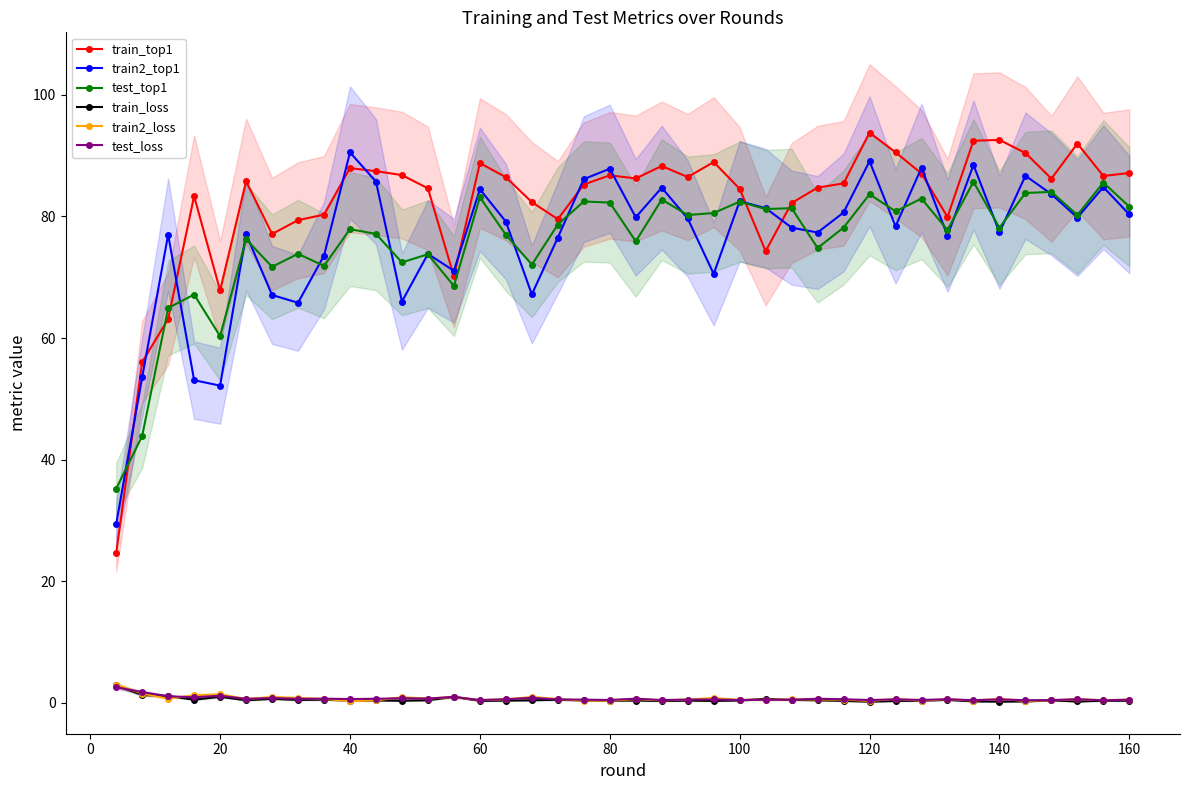

True or false: test_top1 has a value of 22.0 at 60.

False